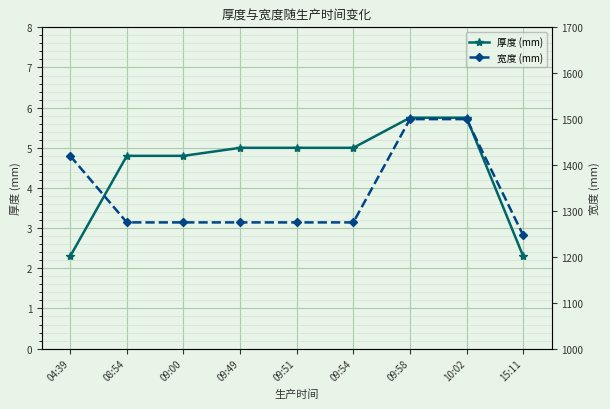

Reading right to left, list all the values displayed in this chart.

厚度 (mm): 15:11=2.3	10:02=5.8	09:58=5.8	09:54=5.0	09:51=5.0	09:49=5.0	09:00=4.8	08:54=4.8	04:39=2.3
宽度 (mm): 15:11=1247.0	10:02=1500.0	09:58=1500.0	09:54=1275.0	09:51=1275.0	09:49=1275.0	09:00=1275.0	08:54=1275.0	04:39=1420.0